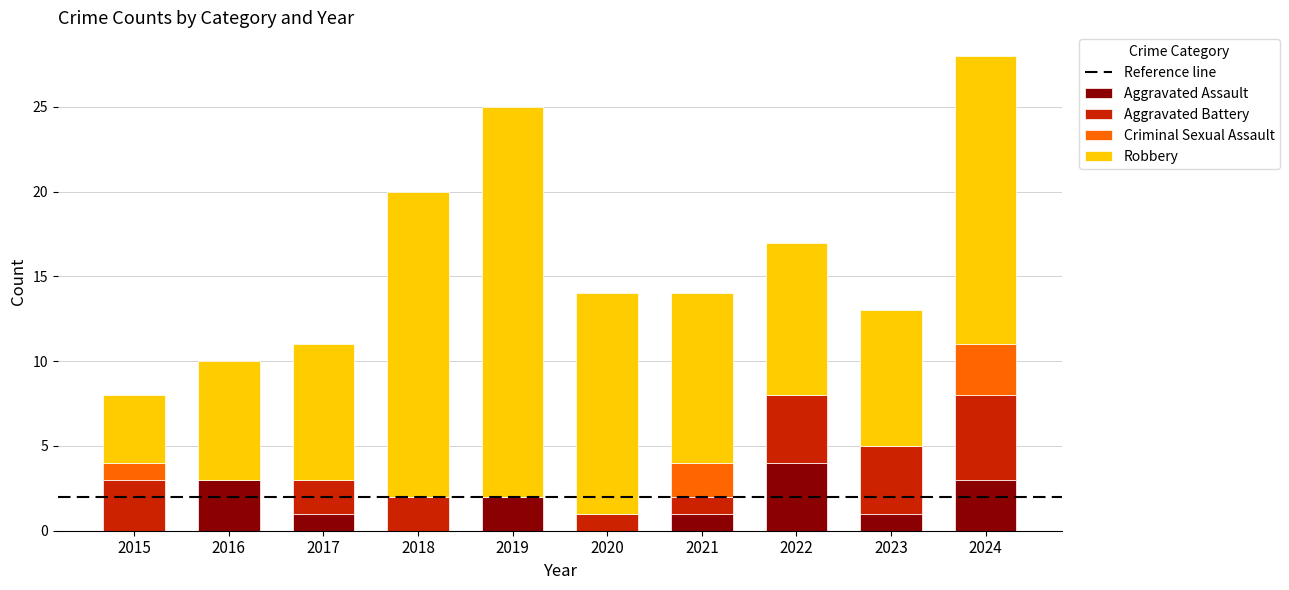

True or false: Aggravated Assault has a value of 1 at 2017.

True